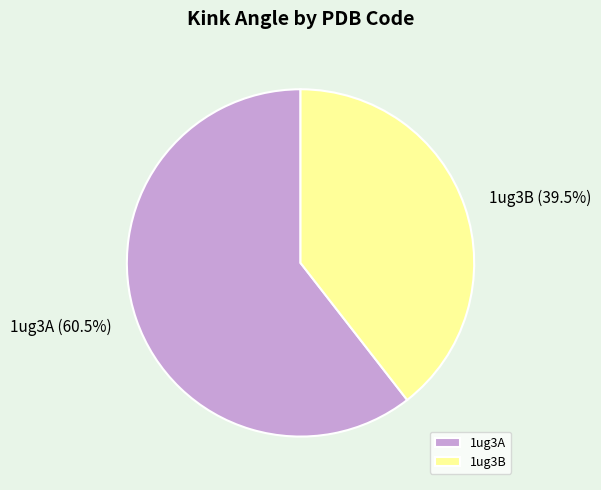

What is the smallest slice in the pie chart?

1ug3B